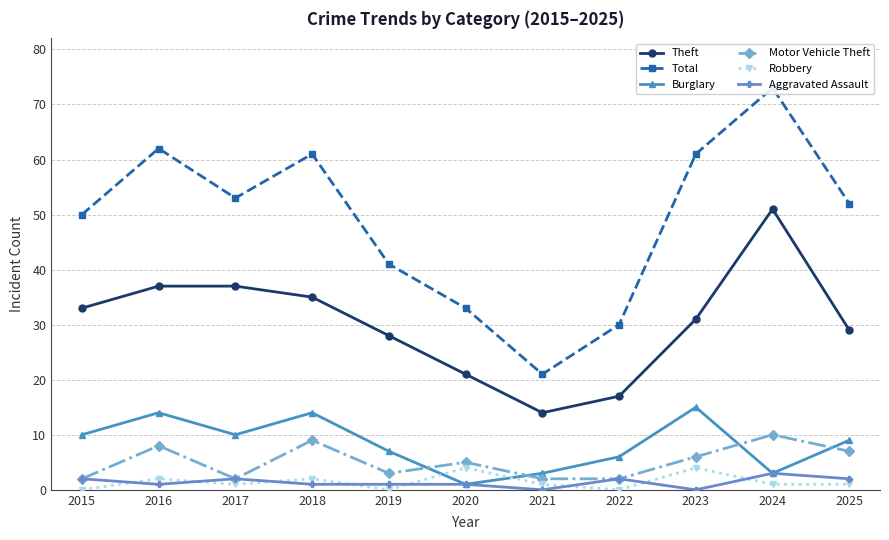

What is the lowest value of the Motor Vehicle Theft series?

2